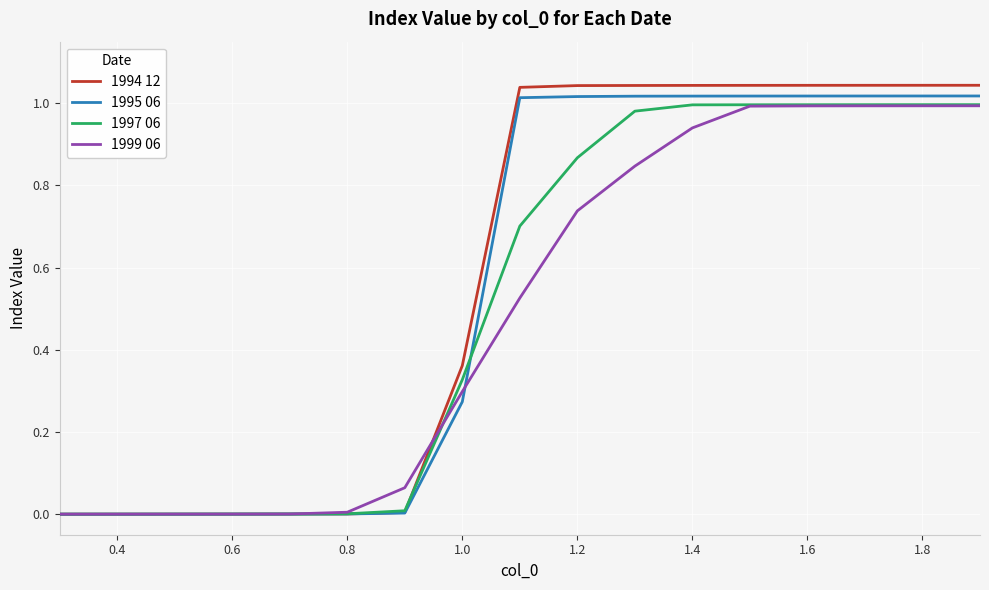

Which series has the largest range (max minus min)?

1994 12